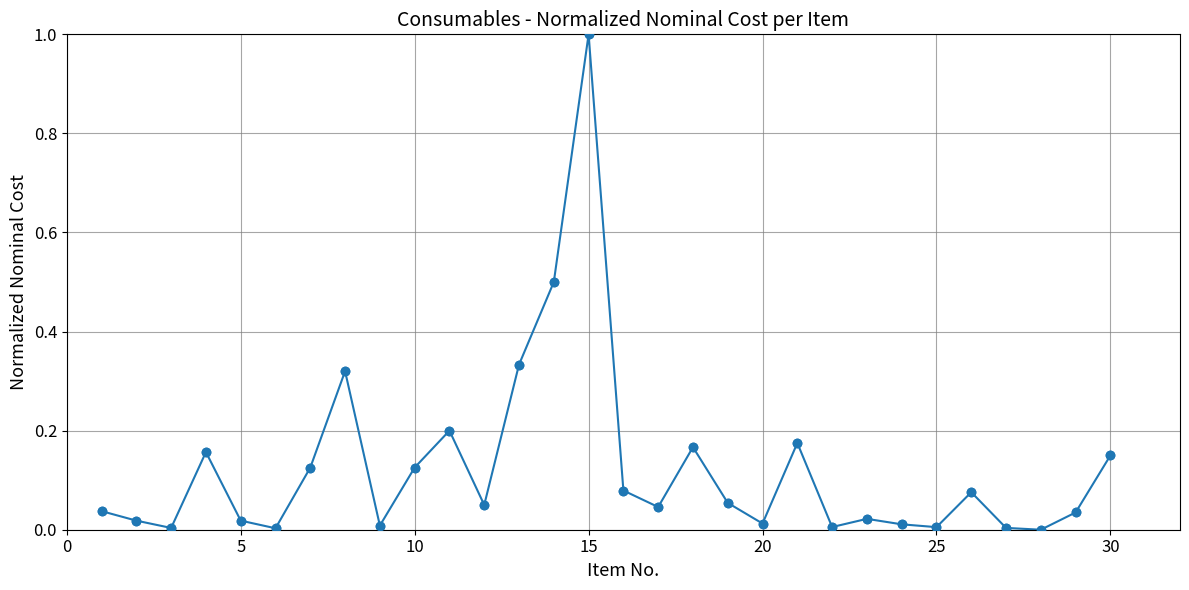

True or false: the data has more than 2 interior local peaks.

True